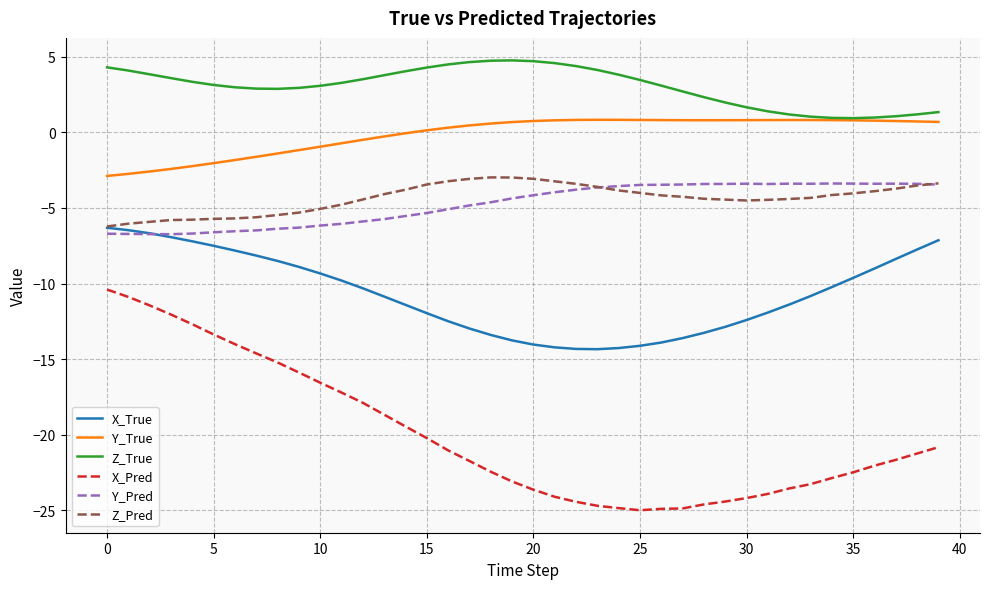

Which series has the widest spread of values?

X_Pred